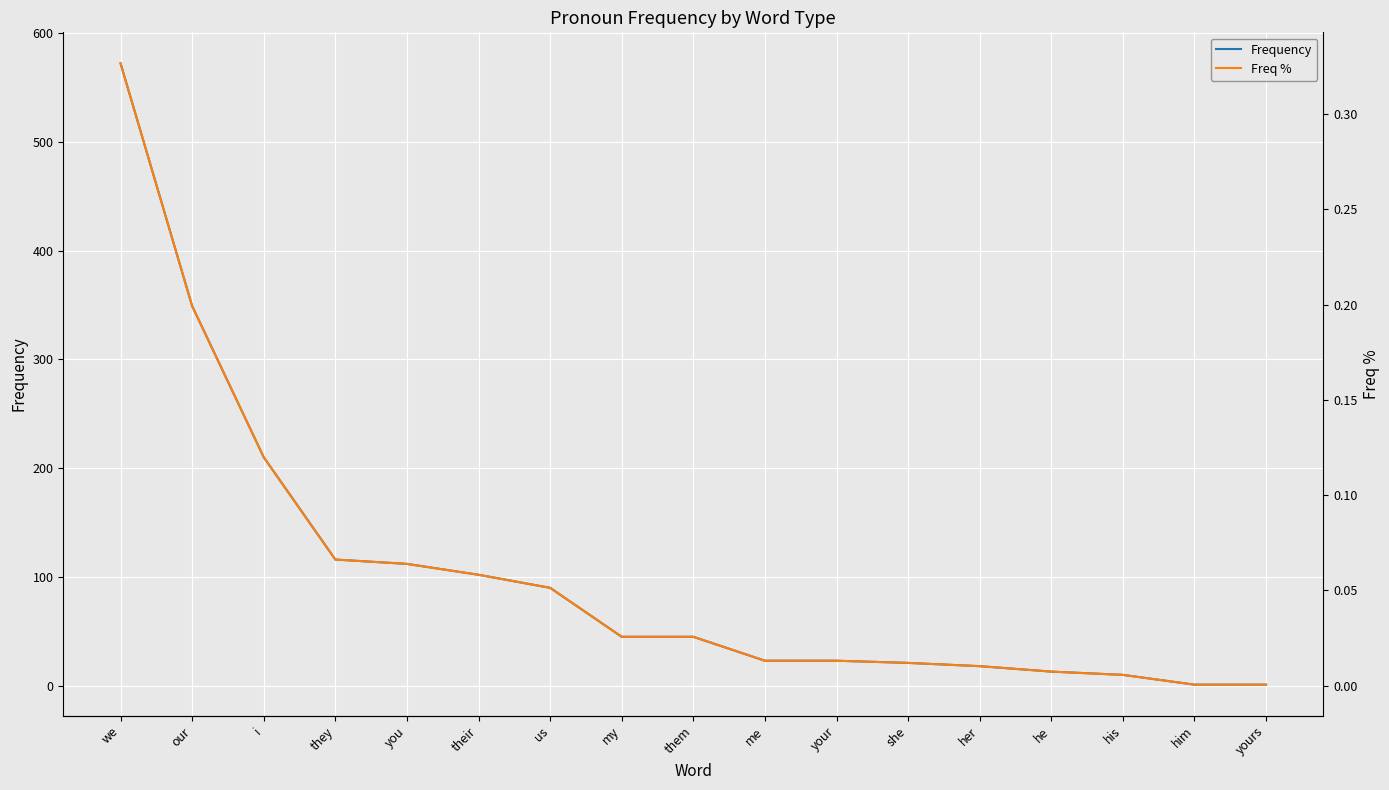

Reading left to right, list all the values displayed in this chart.

Frequency: 572.0	349.0	210.0	116.0	112.0	102.0	90.0	45.0	45.0	23.0	23.0	21.0	18.0	13.0	10.0	1.0	1.0
Freq %: 0.3	0.2	0.1	0.1	0.1	0.1	0.1	0.0	0.0	0.0	0.0	0.0	0.0	0.0	0.0	0.0	0.0